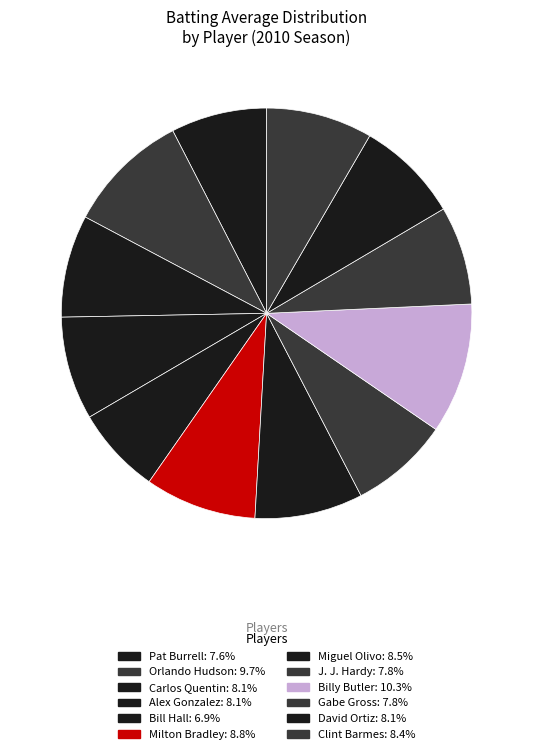

How many slices are in this pie chart?

12